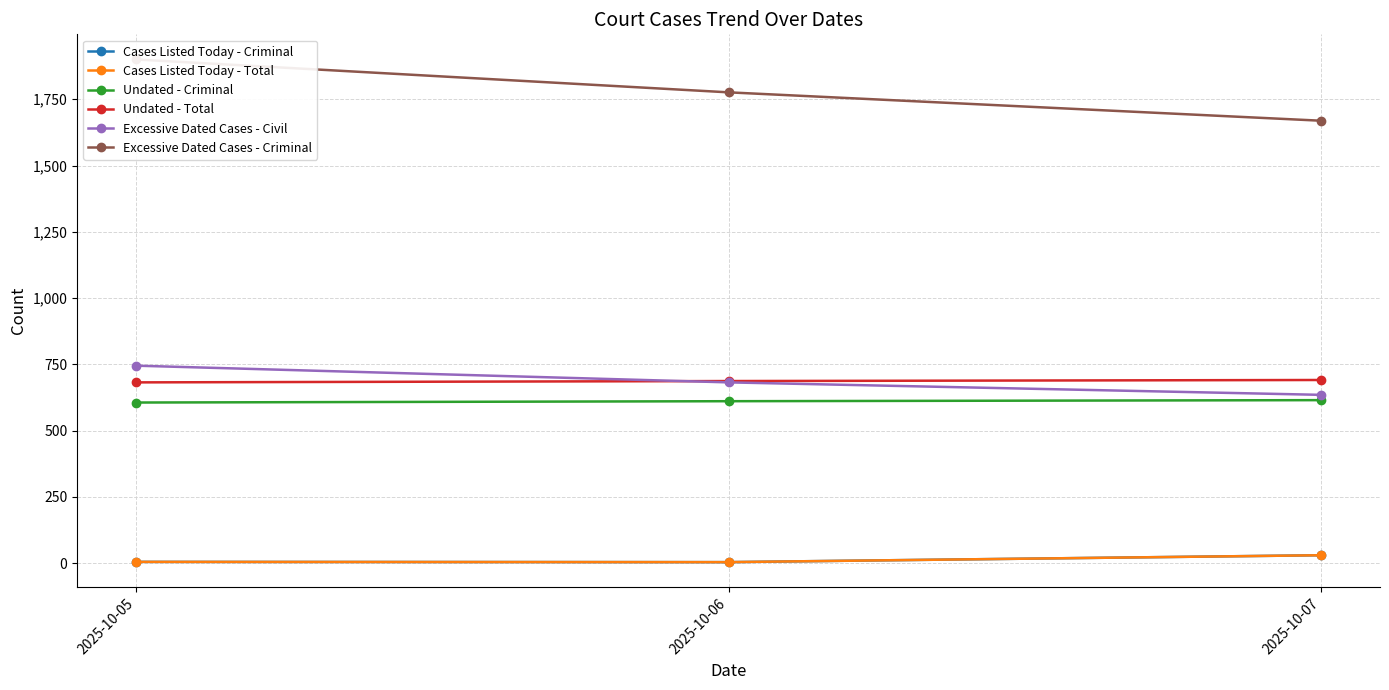

Reading left to right, what are all the values shown in this chart?

Cases Listed Today - Criminal: 5	4	30
Cases Listed Today - Total: 5	4	30
Undated - Criminal: 606	611	615
Undated - Total: 682	687	691
Excessive Dated Cases - Civil: 745	682	635
Excessive Dated Cases - Criminal: 1900	1776	1669